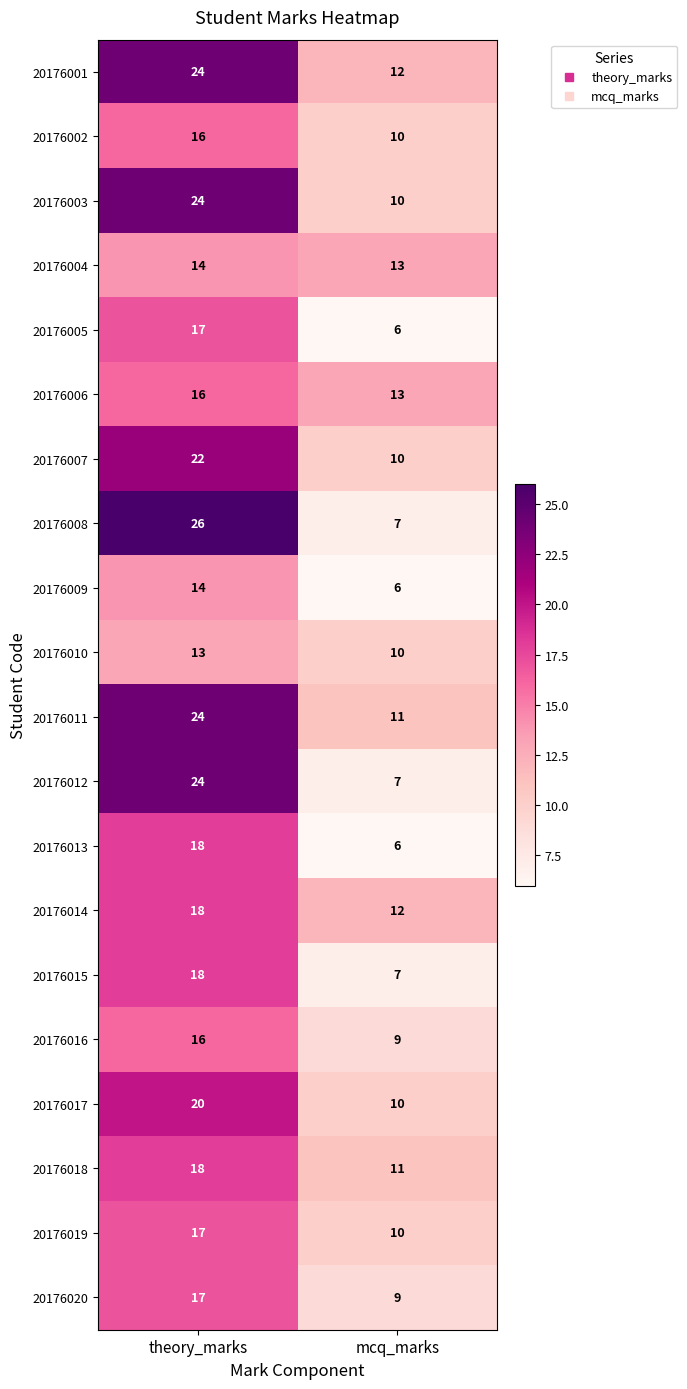

Which series has the largest total across all categories?

20176001